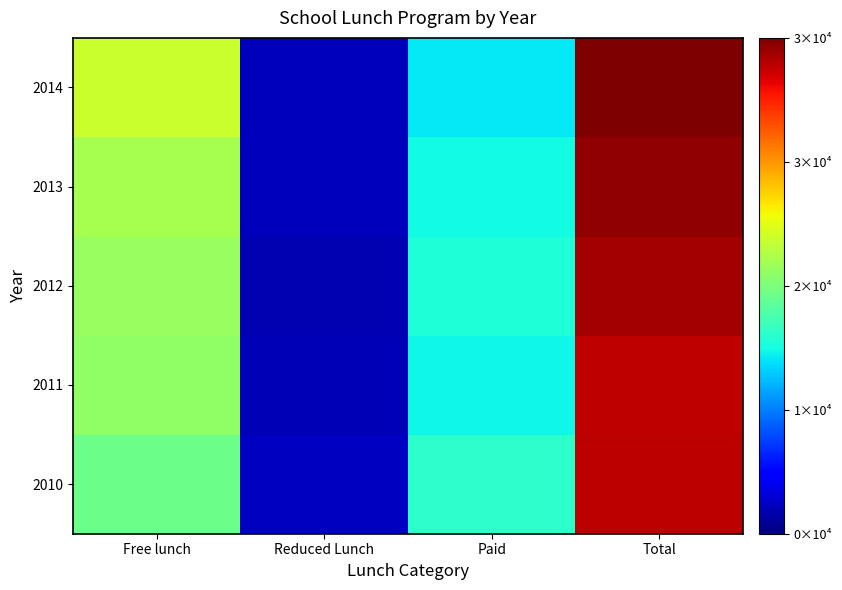

Reading right to left, what are all the values shown in this chart?

2010: Total=32328	Paid=13884	Reduced Lunch=2015	Free lunch=16429
2011: Total=32290	Paid=12655	Reduced Lunch=1713	Free lunch=17922
2012: Total=33101	Paid=13298	Reduced Lunch=1556	Free lunch=18247
2013: Total=33546	Paid=12727	Reduced Lunch=1837	Free lunch=18952
2014: Total=34180	Paid=12034	Reduced Lunch=1763	Free lunch=20383